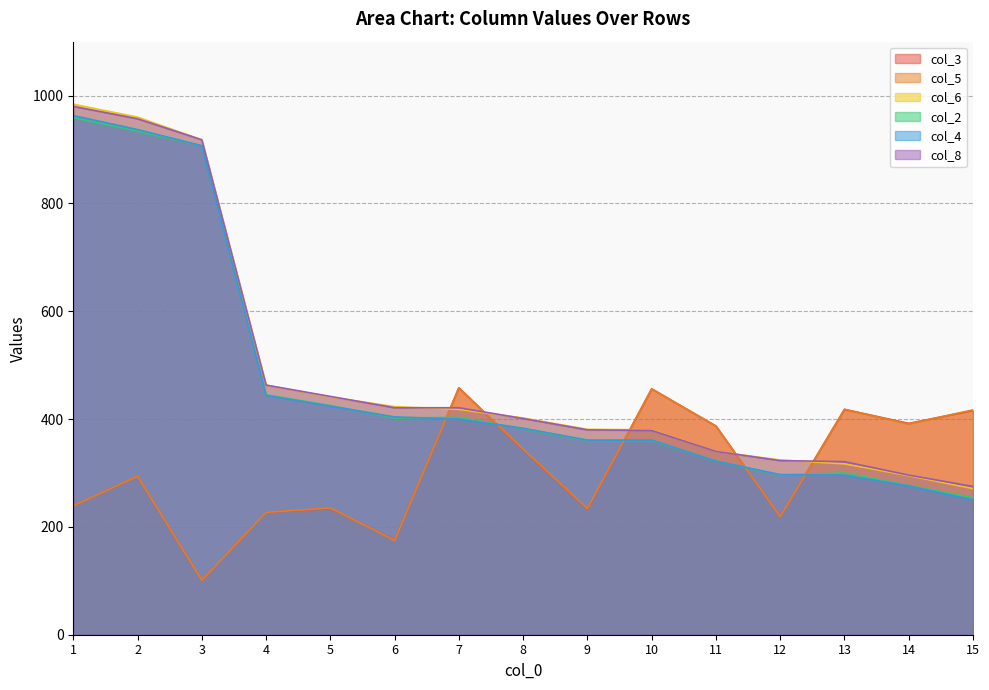

True or false: col_5 and col_6 cross at least once.

True